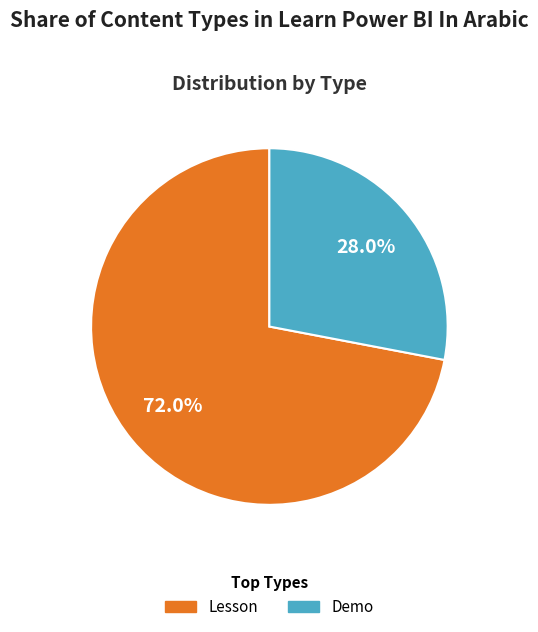

What percentage is NOT represented by Demo?

72.0%